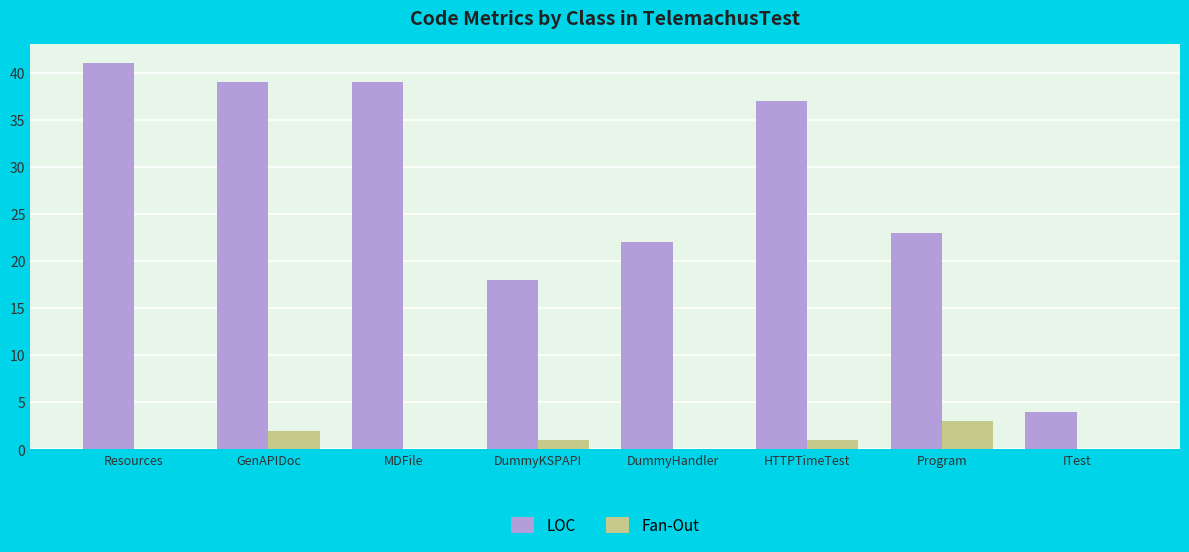

What is the maximum value shown in the chart?

41